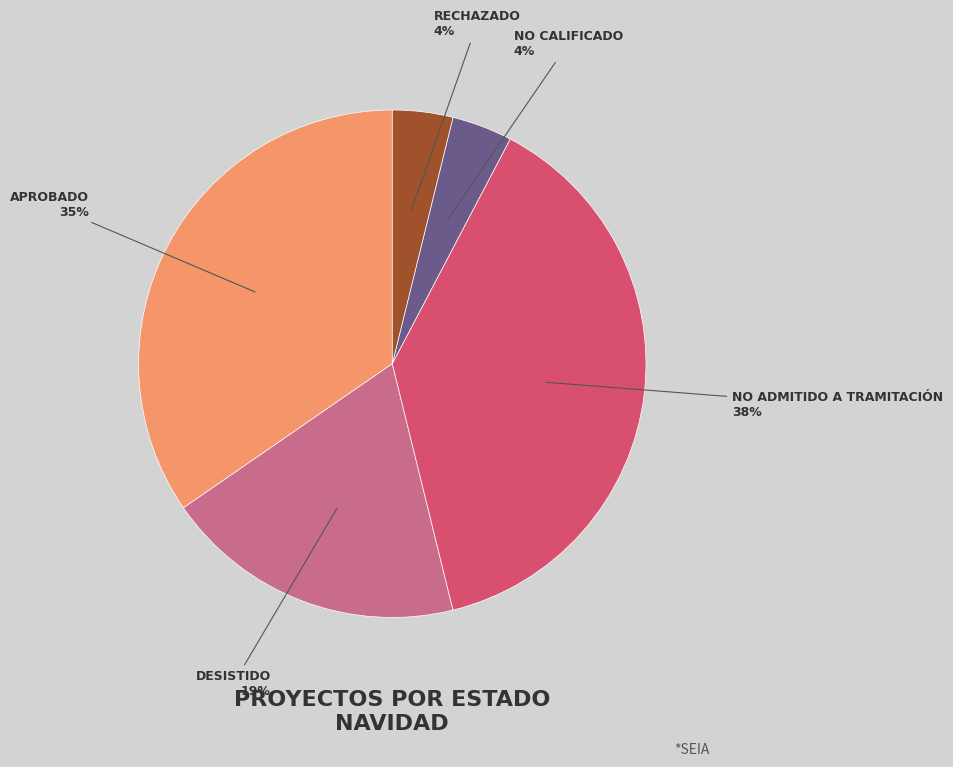

Does any single category account for the majority?

No